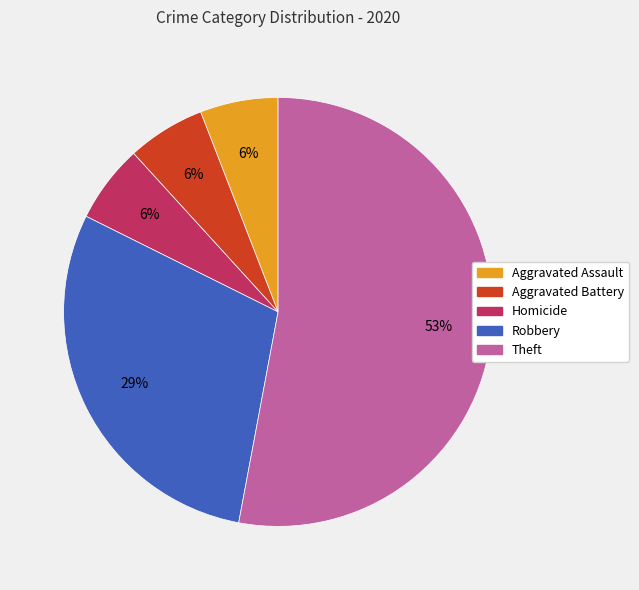

Does any single category account for the majority?

Yes